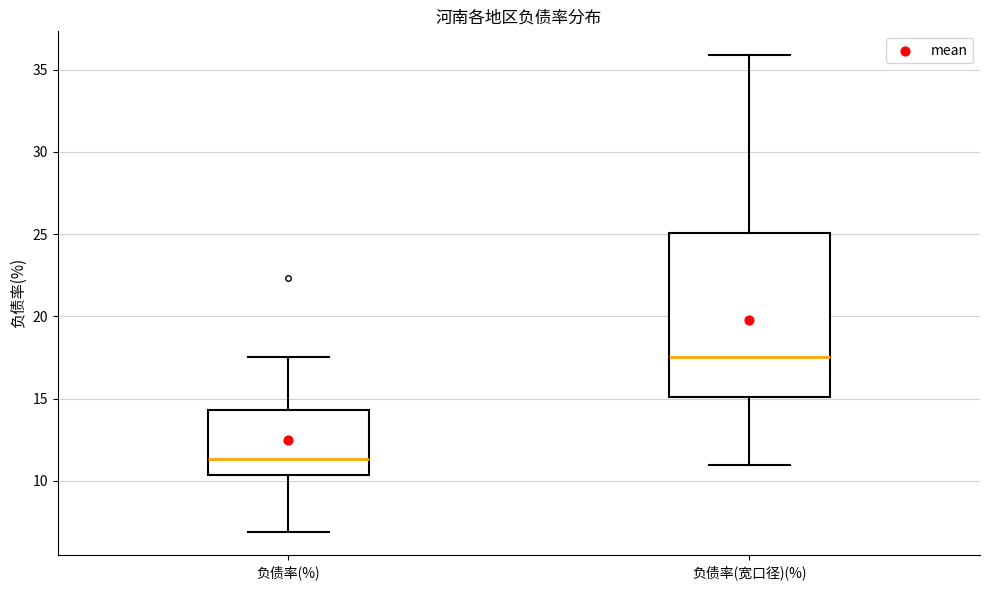

Reading left to right, read every box against the y-axis: the position of its median line, the range the box covers, and the ends of its whiskers. The values are not printed on the chart, so give them approximately, as read against the axis.

负债率(%): median 11.5, box 10.5 to 14.5, whiskers 7.0 to 17.5
负债率(宽口径)(%): median 17.5, box 15.0 to 25.0, whiskers 11.0 to 36.0